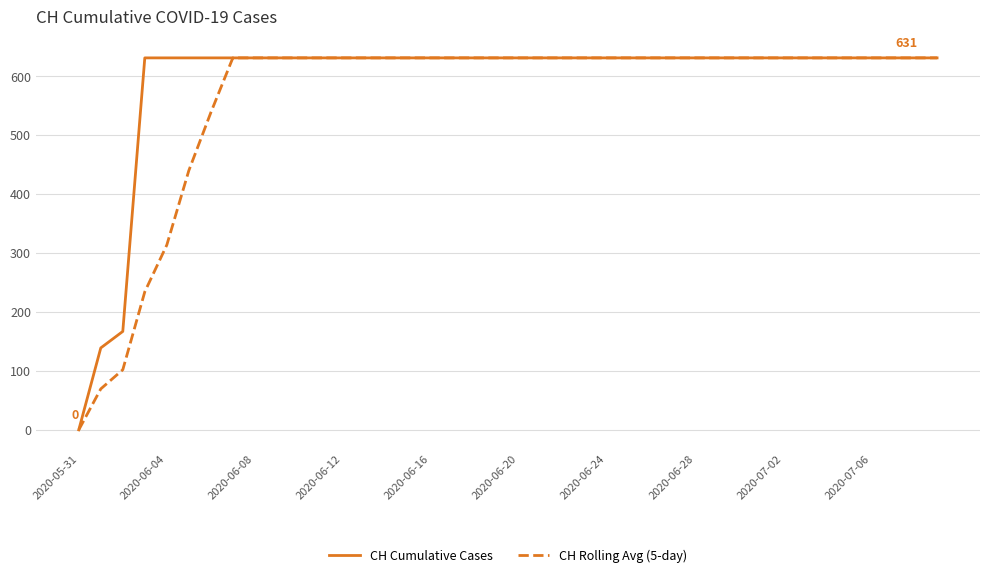

Which series has the largest total across all categories?

CH Cumulative Cases